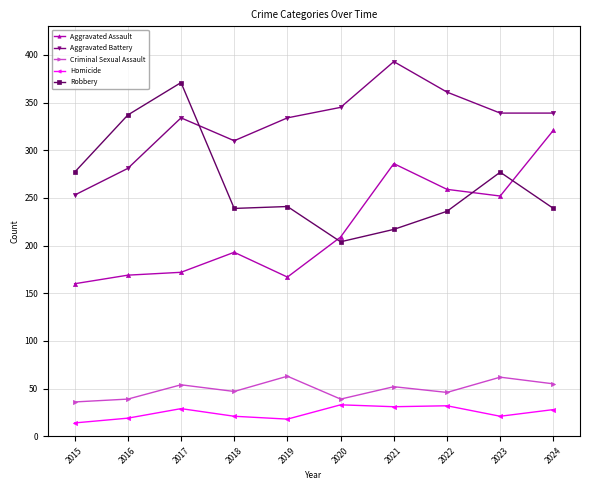

At how many categories does at least one series exceed 128?

10